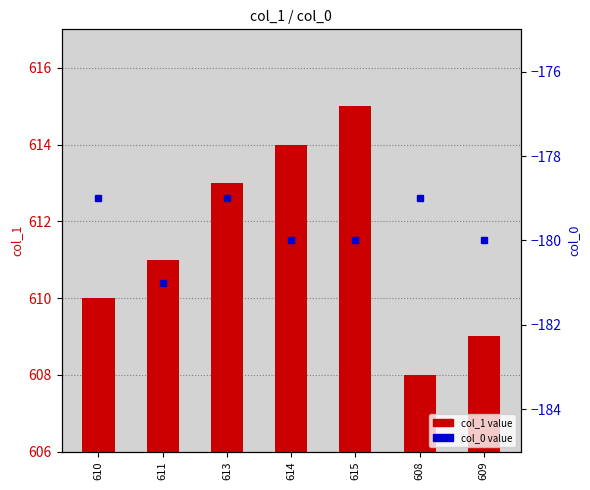

What is the difference between the second highest and second lowest values in the col_1 value series?

5